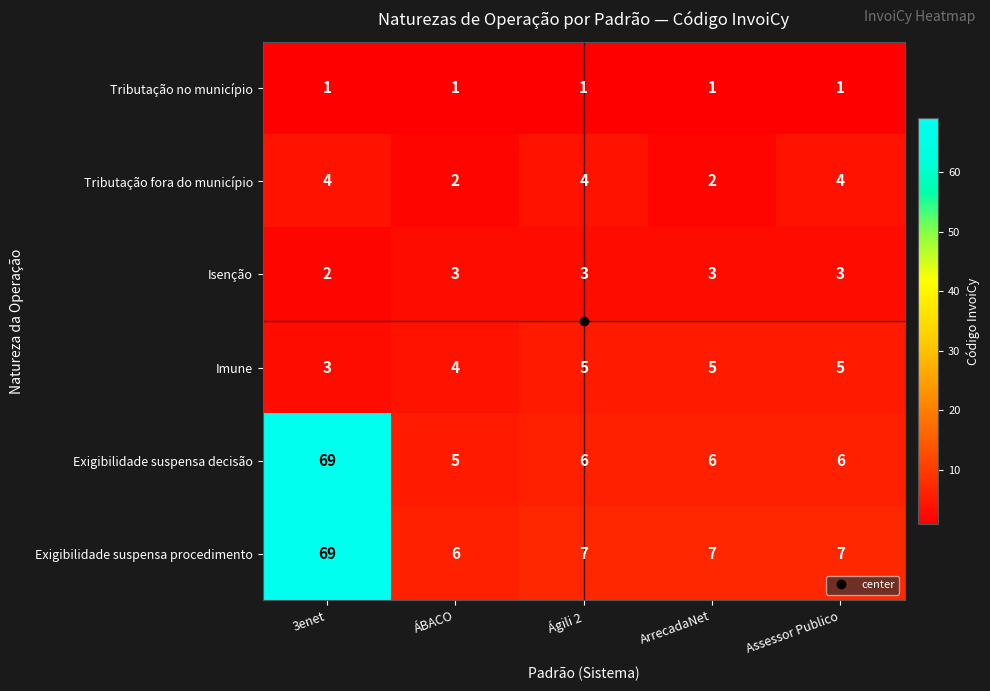

At Assessor Publico, list the series in order from largest to smallest.

Exigibilidade suspensa procedimento, Exigibilidade suspensa decisão, Imune, Tributação fora do município, Isenção, Tributação no município